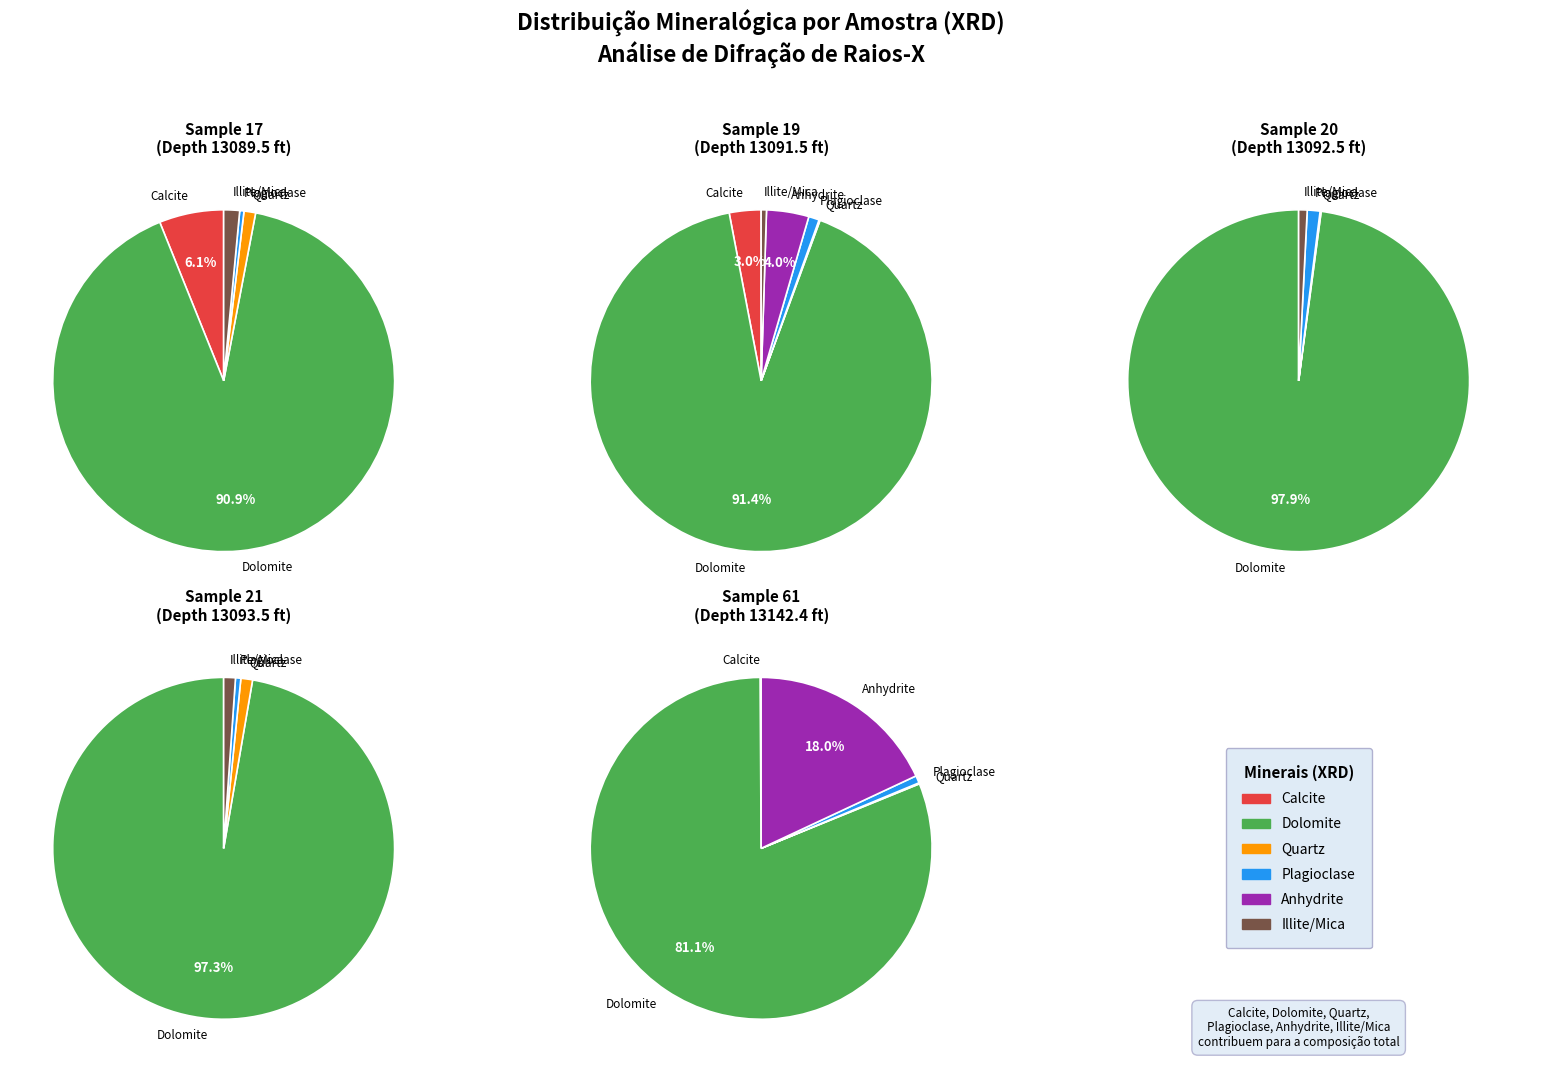

To the nearest percent, what portion does 21 represent?

13%